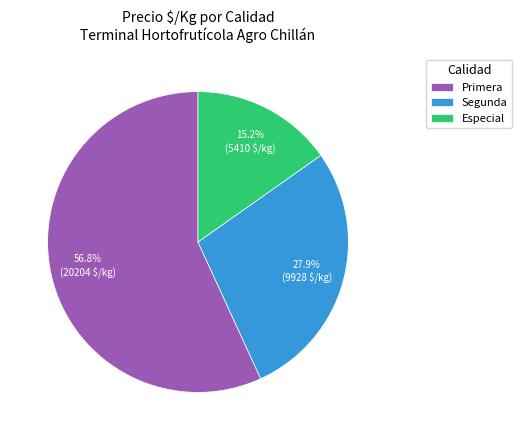

Rank the categories by value from highest to lowest.

Primera, Segunda, Especial